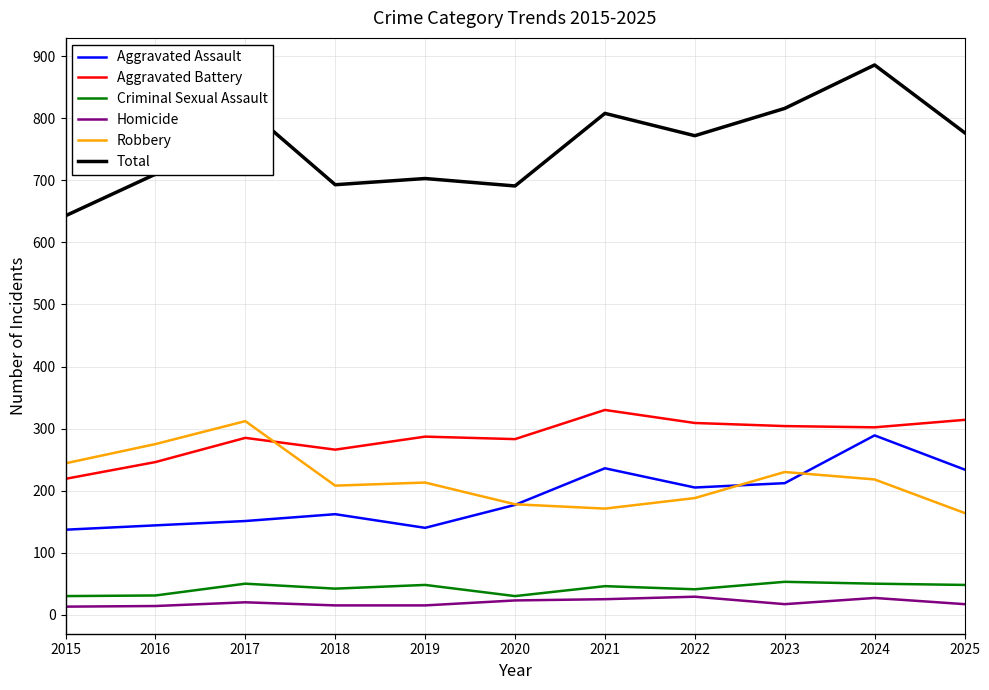

How many lines are shown in the chart?

6